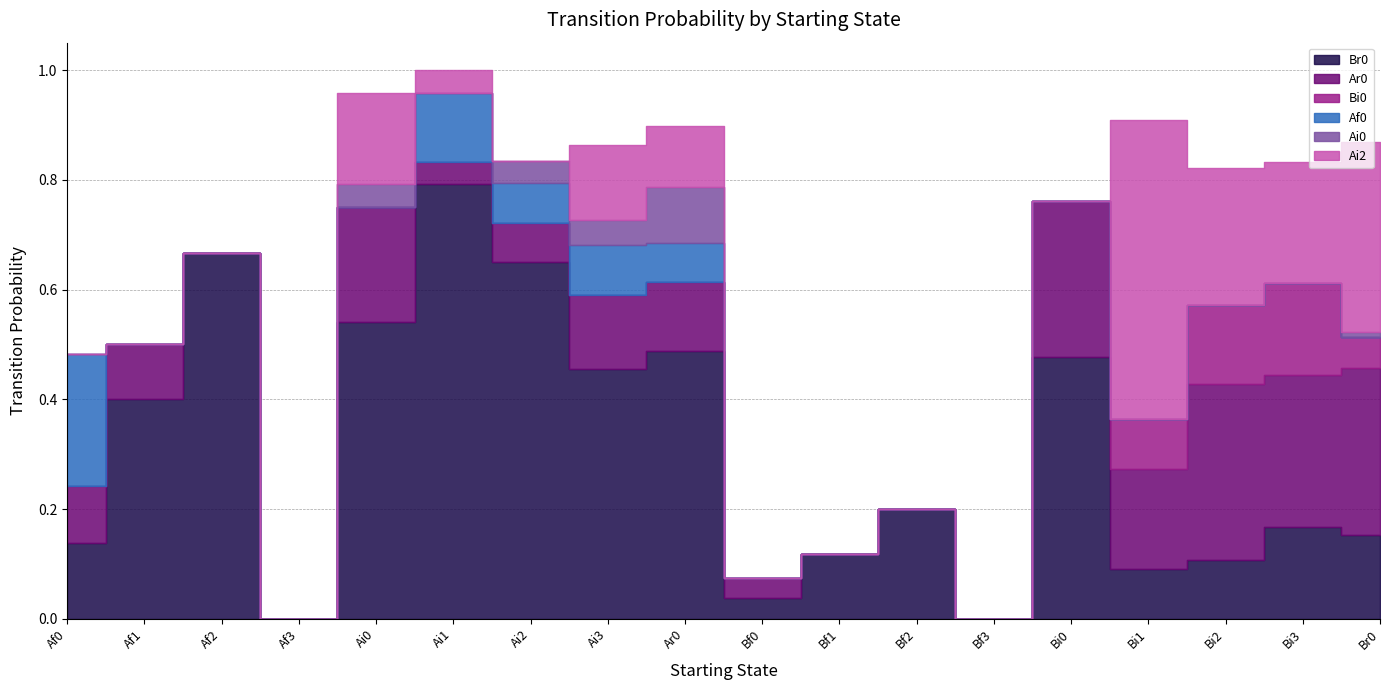

True or false: Bi0 and Ai2 cross at least once.

False